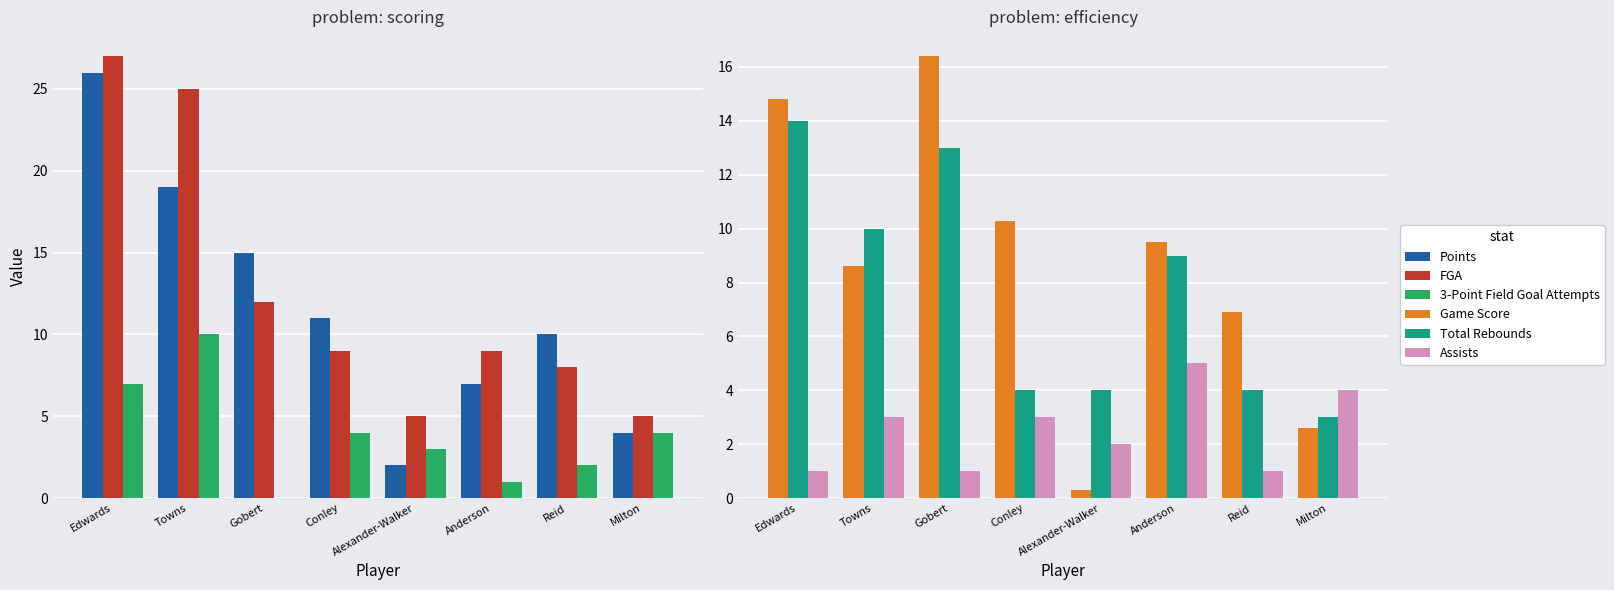

Where is Points nearest to the value 14?

Gobert